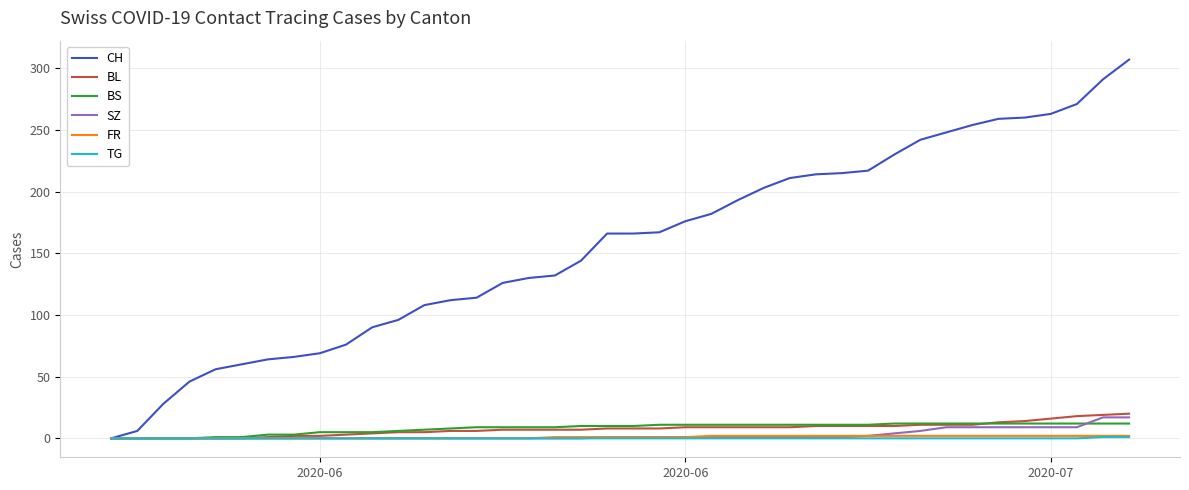

How many lines are shown in the chart?

6